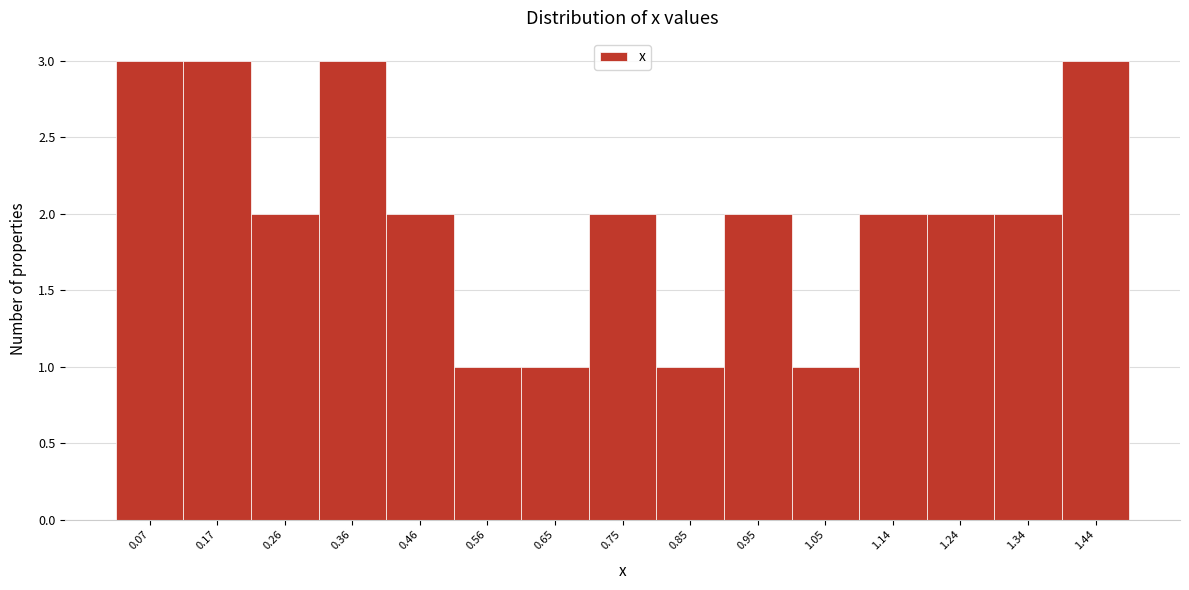

Reading left to right, list every bar in this chart as the range it spans on the x-axis followed by its height. Neither the bar edges nor the heights are printed on the chart, so give them approximately, as read against the axes.

0.02 to 0.12: 3
0.12 to 0.22: 3
0.22 to 0.31: 2
0.31 to 0.41: 3
0.41 to 0.51: 2
0.51 to 0.61: 1
0.61 to 0.70: 1
0.70 to 0.80: 2
0.80 to 0.90: 1
0.90 to 1.00: 2
1.00 to 1.09: 1
1.09 to 1.19: 2
1.19 to 1.29: 2
1.29 to 1.39: 2
1.39 to 1.48: 3